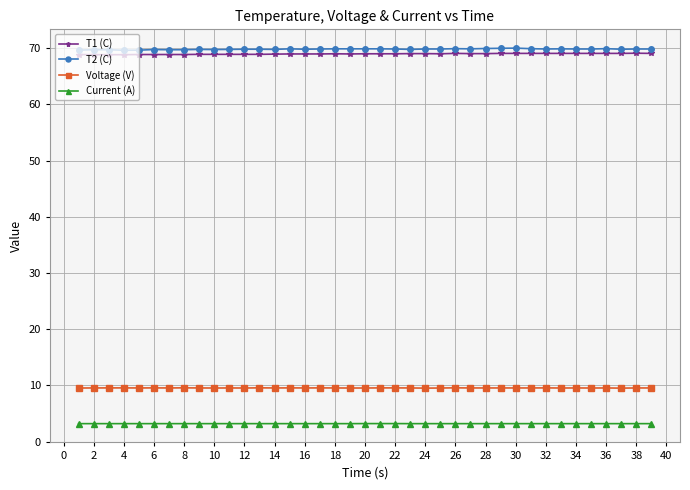

True or false: T2 (C) has more than 2 points higher than both neighbors.

True